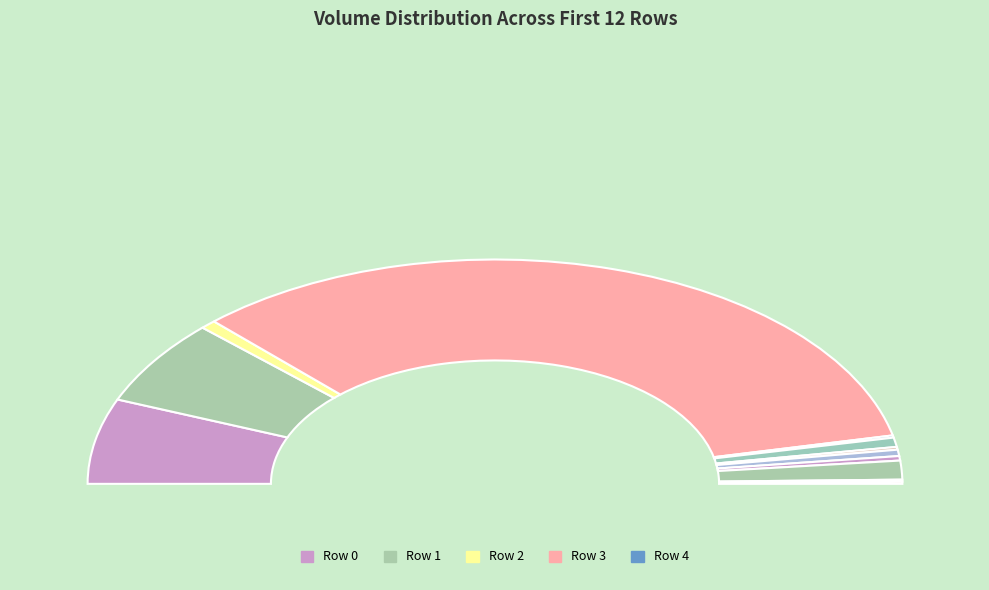

What percentage is the open_2 slice, to the nearest percent?

1%